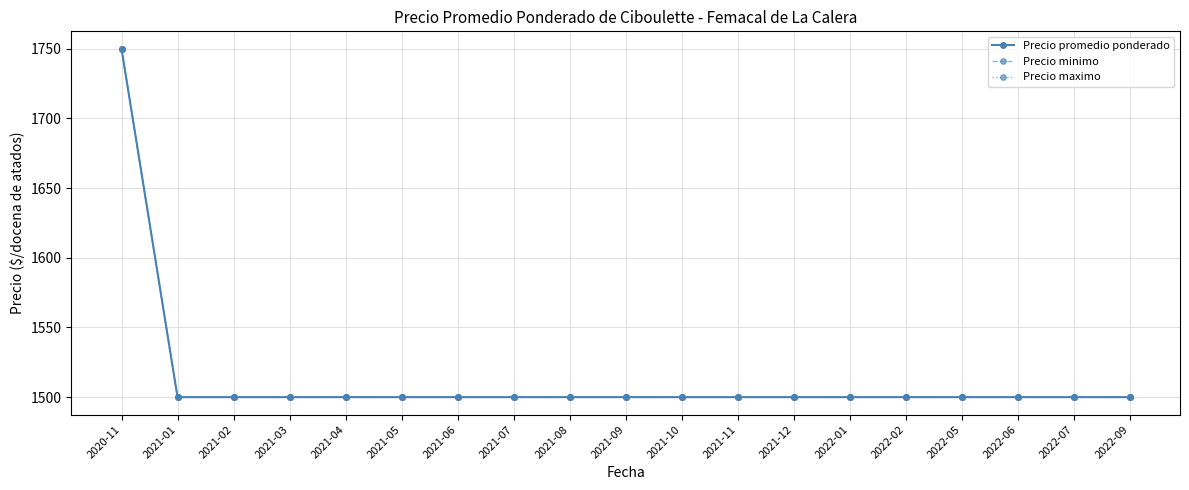

Is this an area chart (filled region under the line)?

No